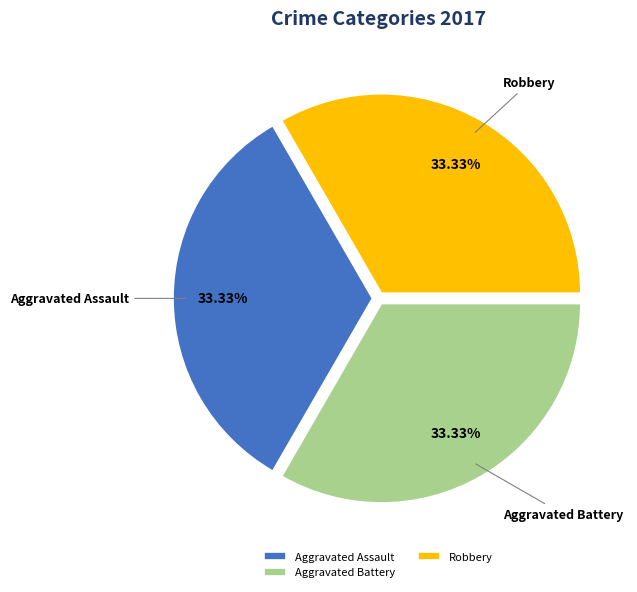

What portion of the pie excludes Robbery?

66.7%